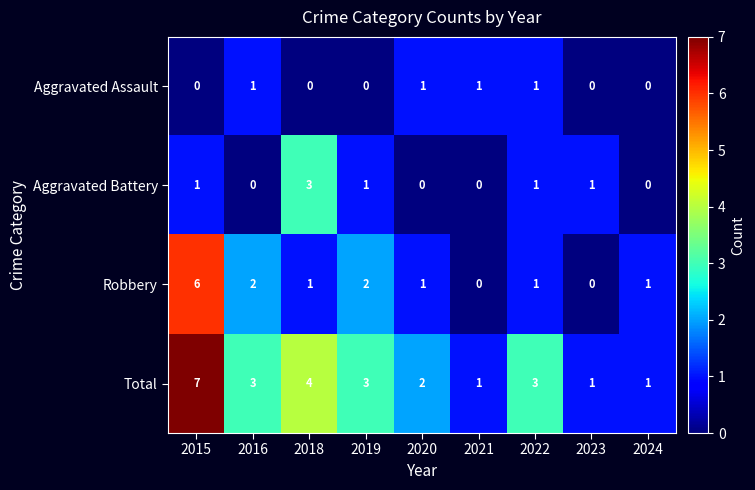

How many categories are shown in the chart?

9